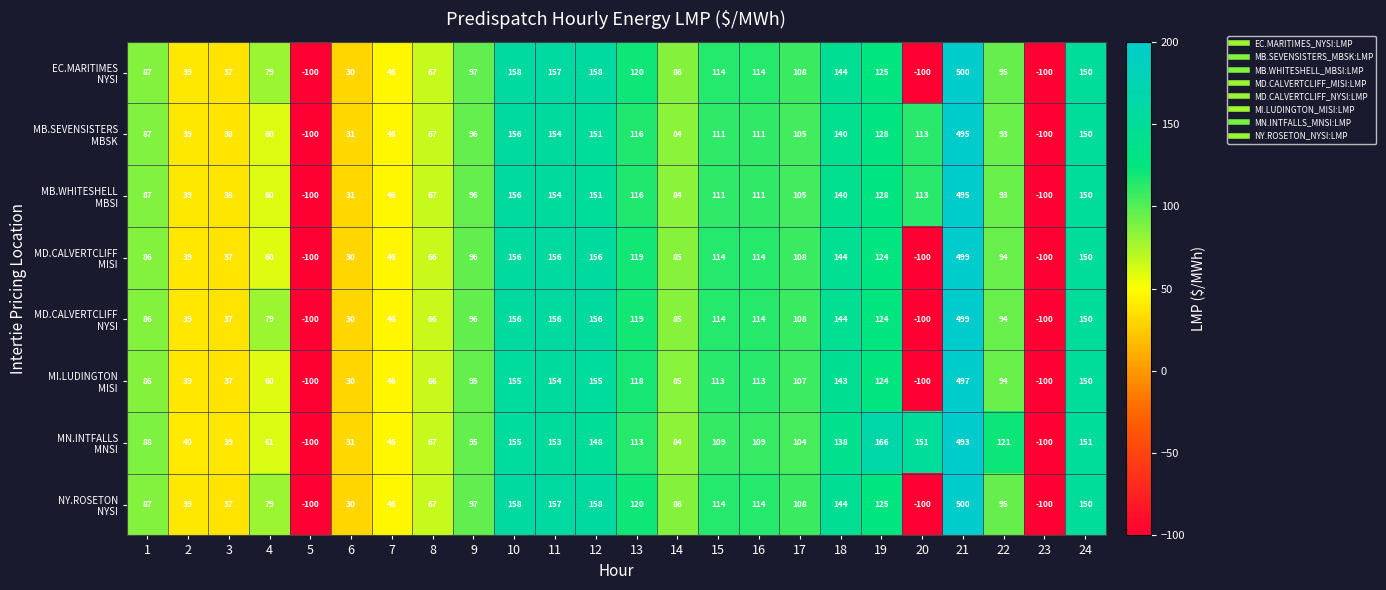

At which category does the chart reach its peak across all series?

21